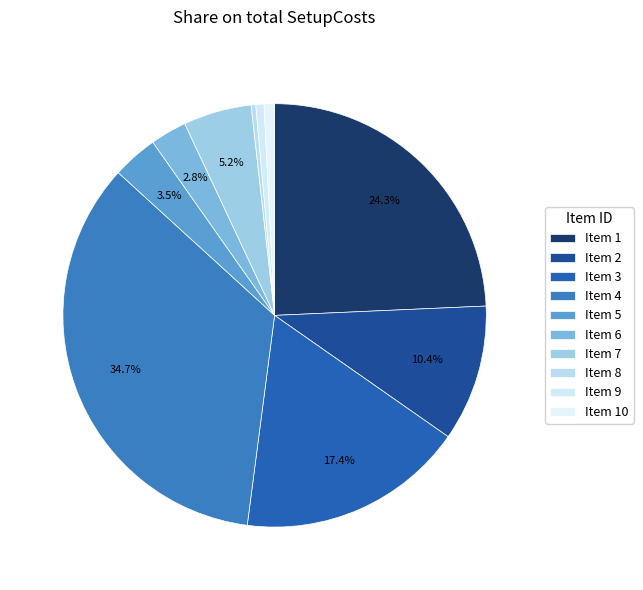

How many slices are in this pie chart?

10